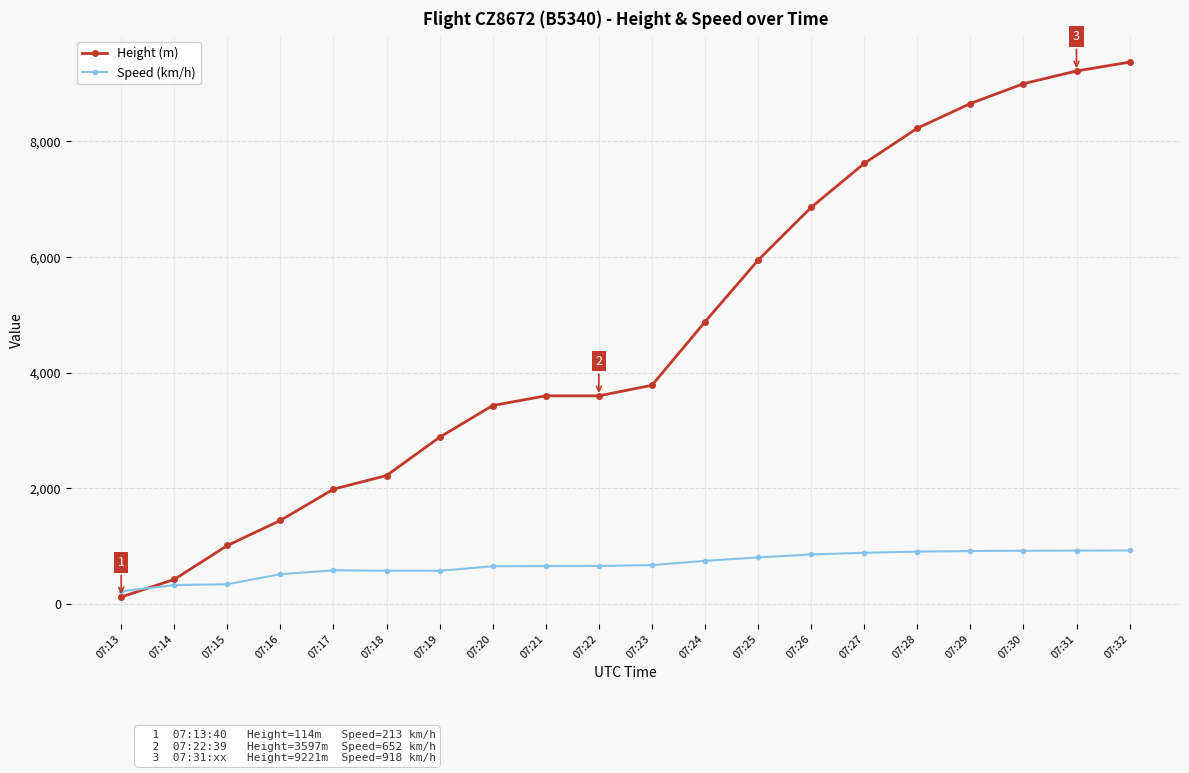

What is the difference between the maximum and second lowest values in the Height (m) series?

8953.6